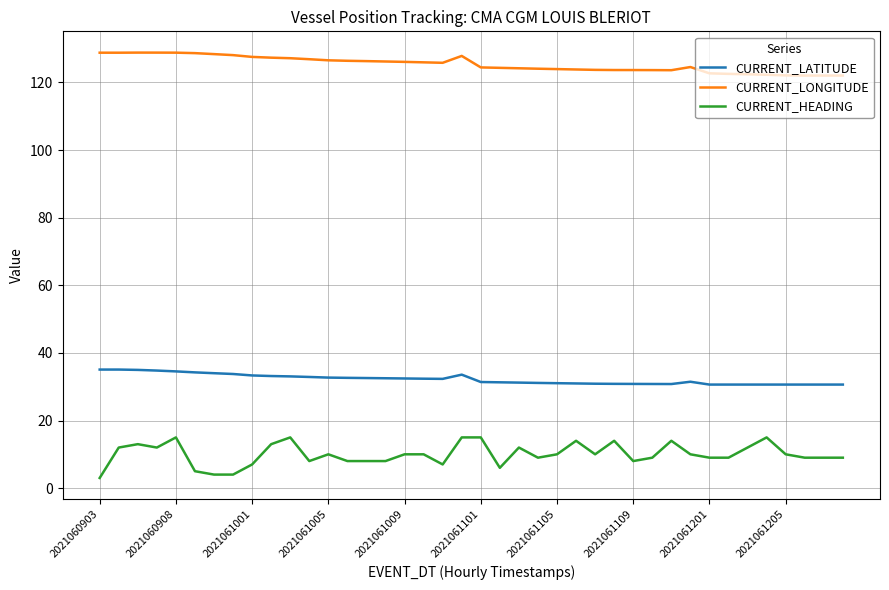

True or false: CURRENT_LATITUDE and CURRENT_HEADING intersect in this chart.

False